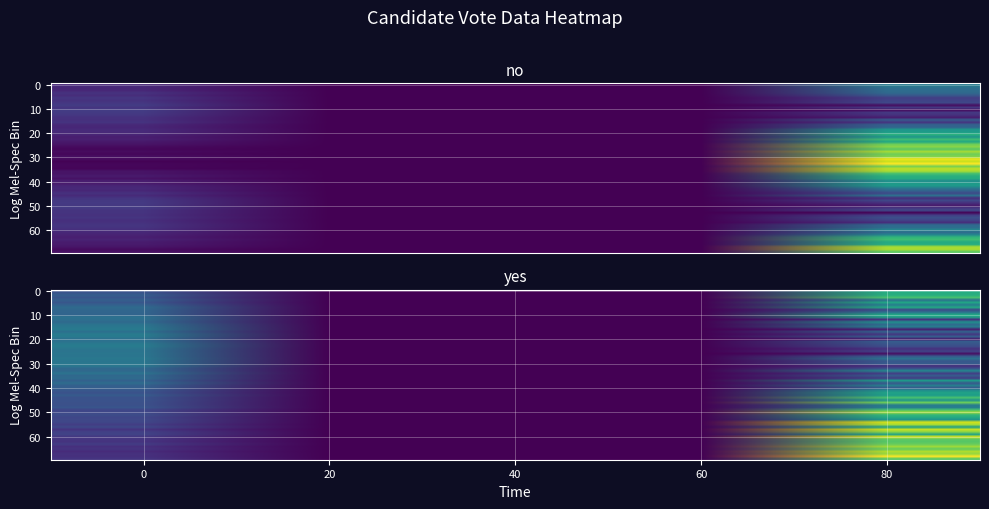

How many data points does each series have?

5